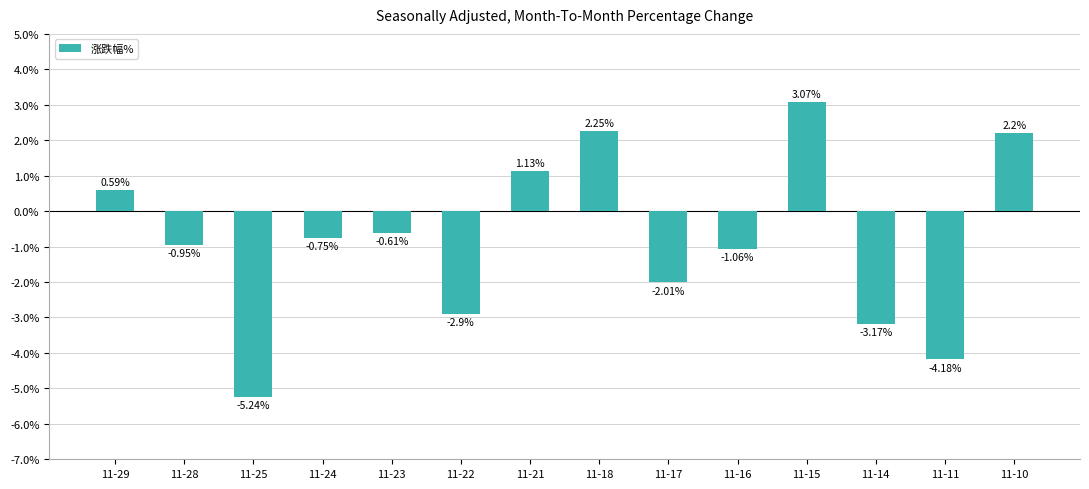

What is the change in value from 11-23 to 11-17?

-1.4